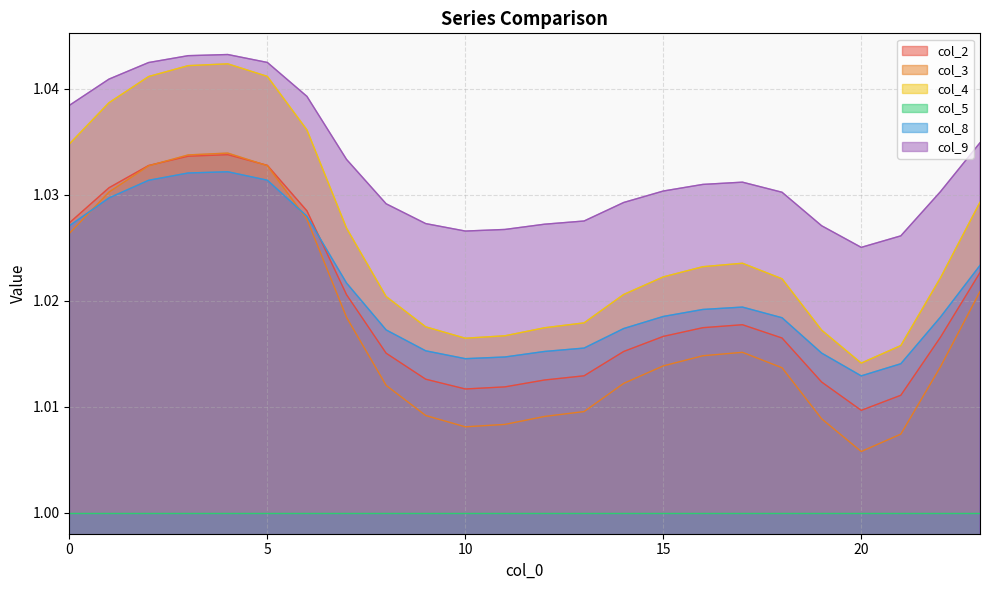

Does the chart display data point markers on the line(s)?

No